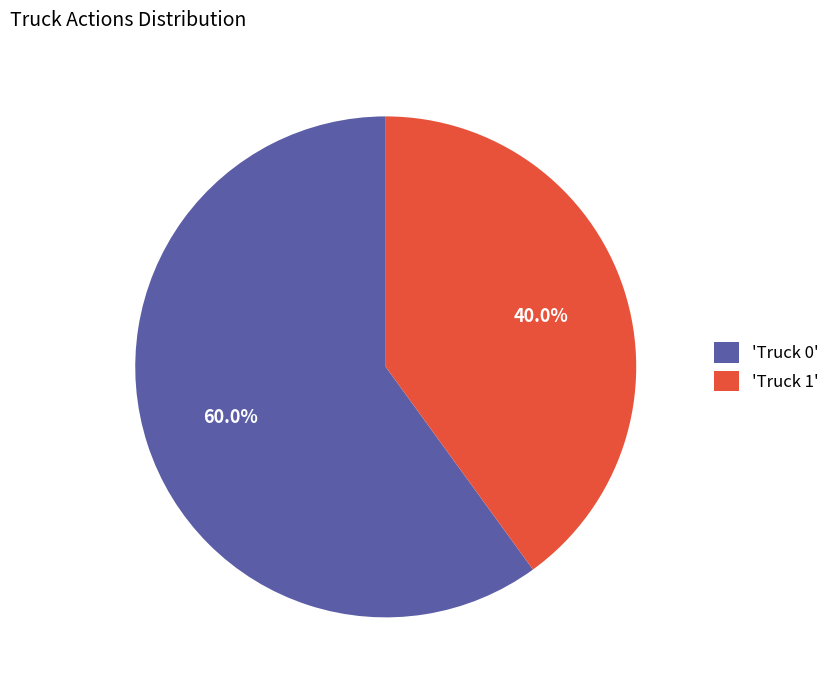

Rank the categories by value from highest to lowest.

'Truck 0', 'Truck 1'